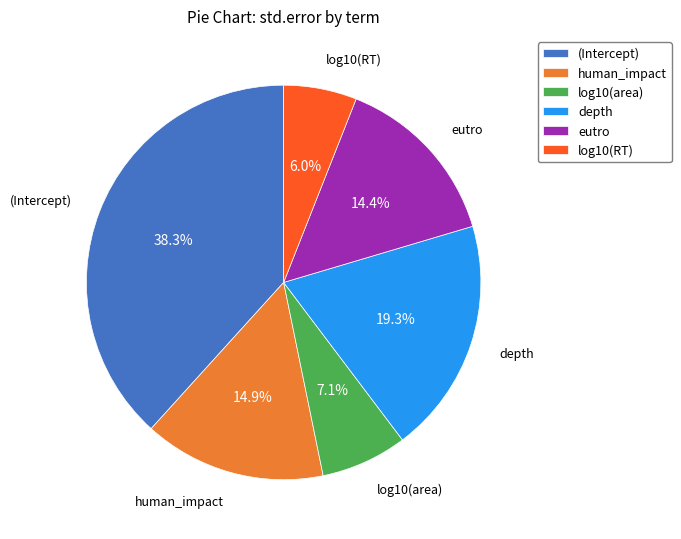

True or false: log10(RT) accounts for 1% of the total.

False